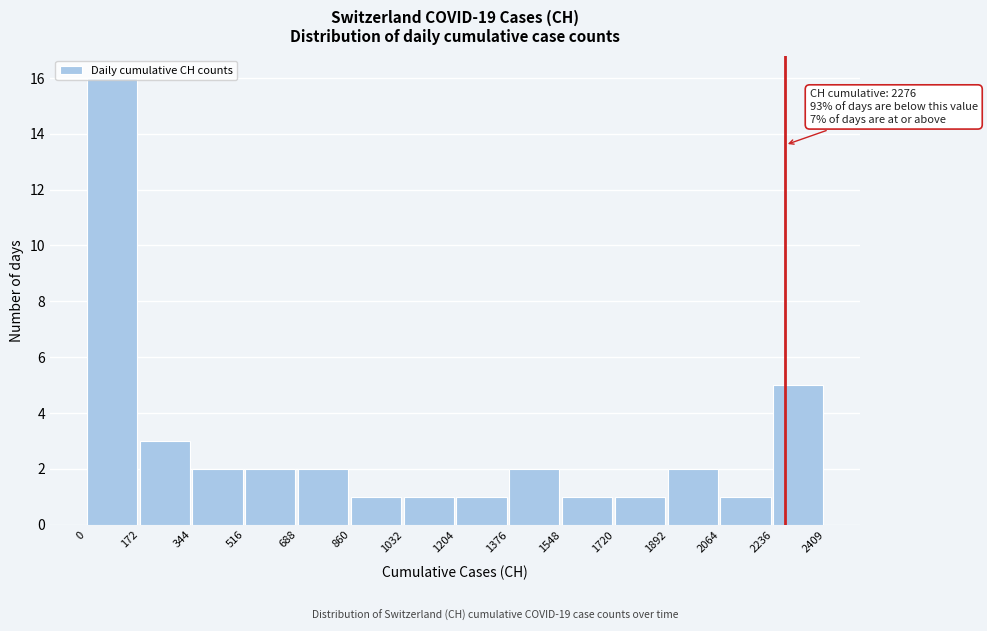

Which range on the x-axis has the tallest bar?

0 to 172